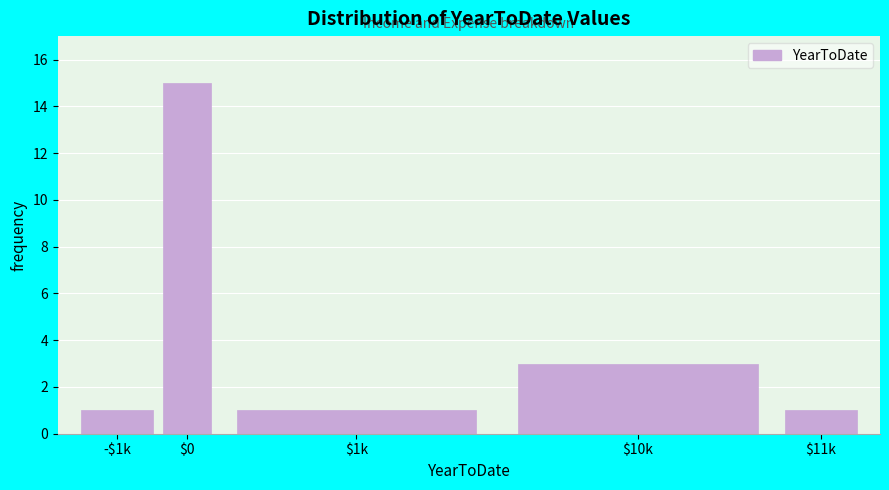

Reading left to right, transcribe all the data shown in this chart.

1	15	1	3	1